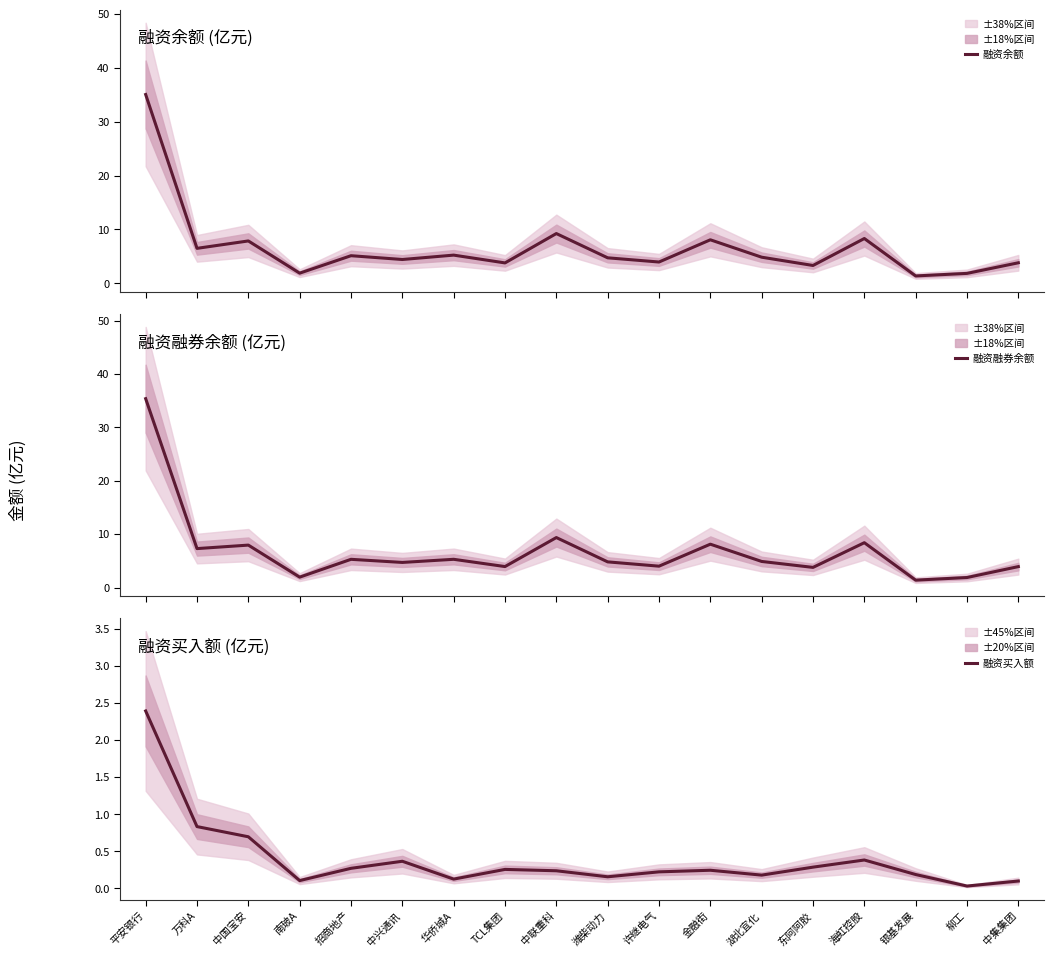

True or false: 融资买入额 and 融资余额 cross at least once.

False